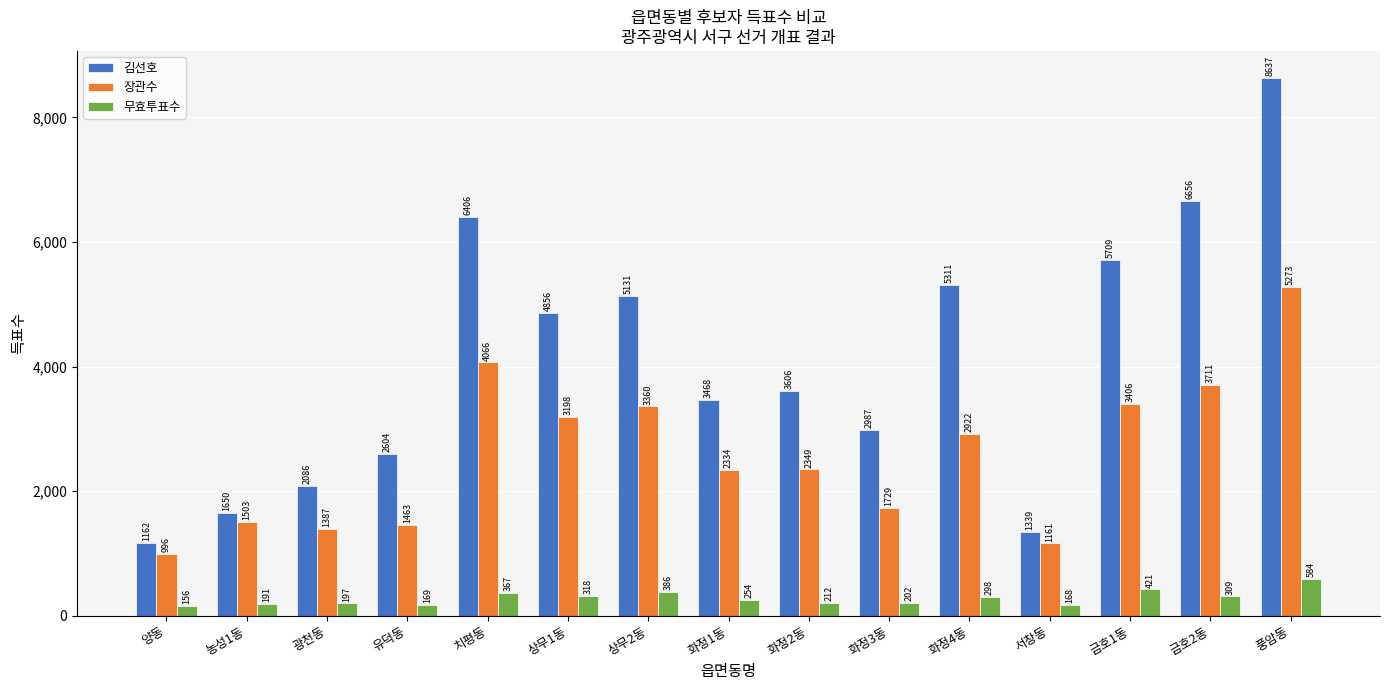

Where does the 무효투표수 series first go above 254?

치평동